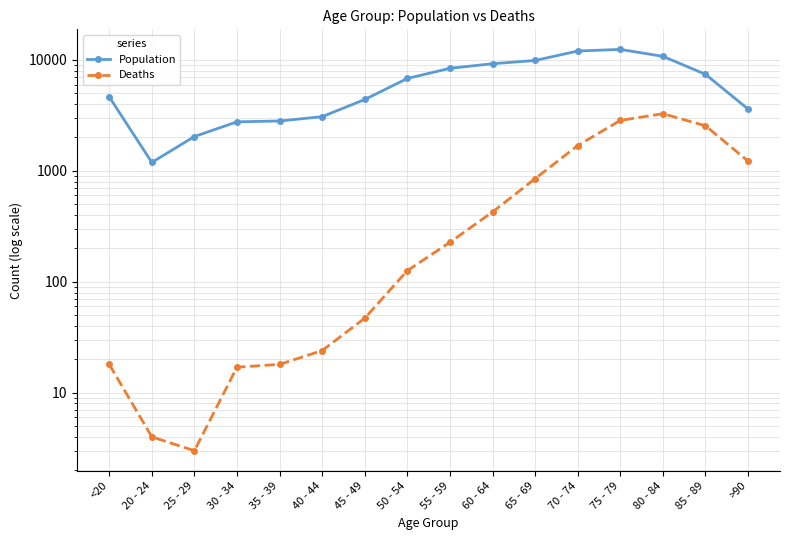

Reading right to left, what are all the values shown in this chart?

Population: 3604	7417	10764	12434	12018	9883	9236	8400	6803	4396	3078	2814	2765	2038	1191	4641
Deaths: 1224	2548	3273	2848	1690	850	426	227	126	47	24	18	17	3	4	18